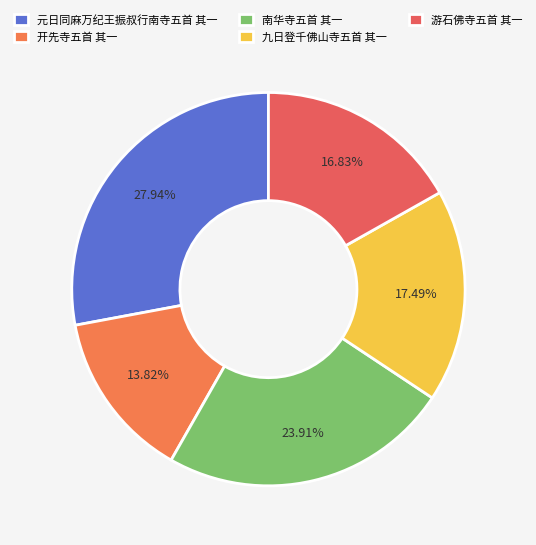

To the nearest percent, what is the average slice percentage?

20%